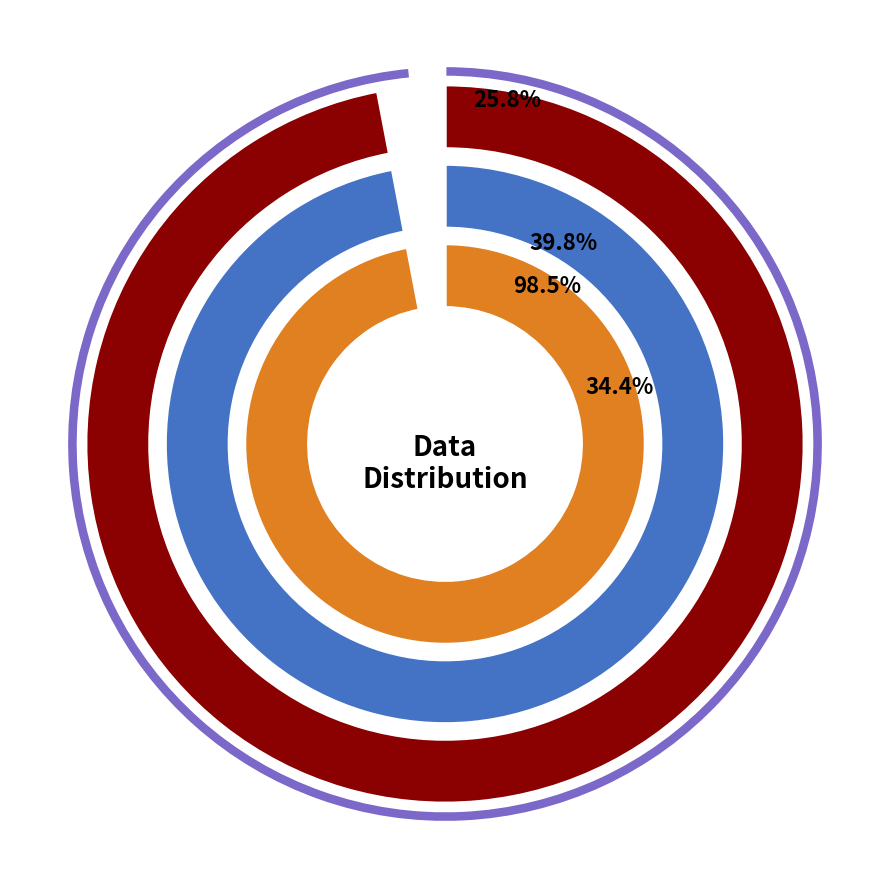

True or false: zhang-zhan-fei-81 accounts for 40% of the total.

True